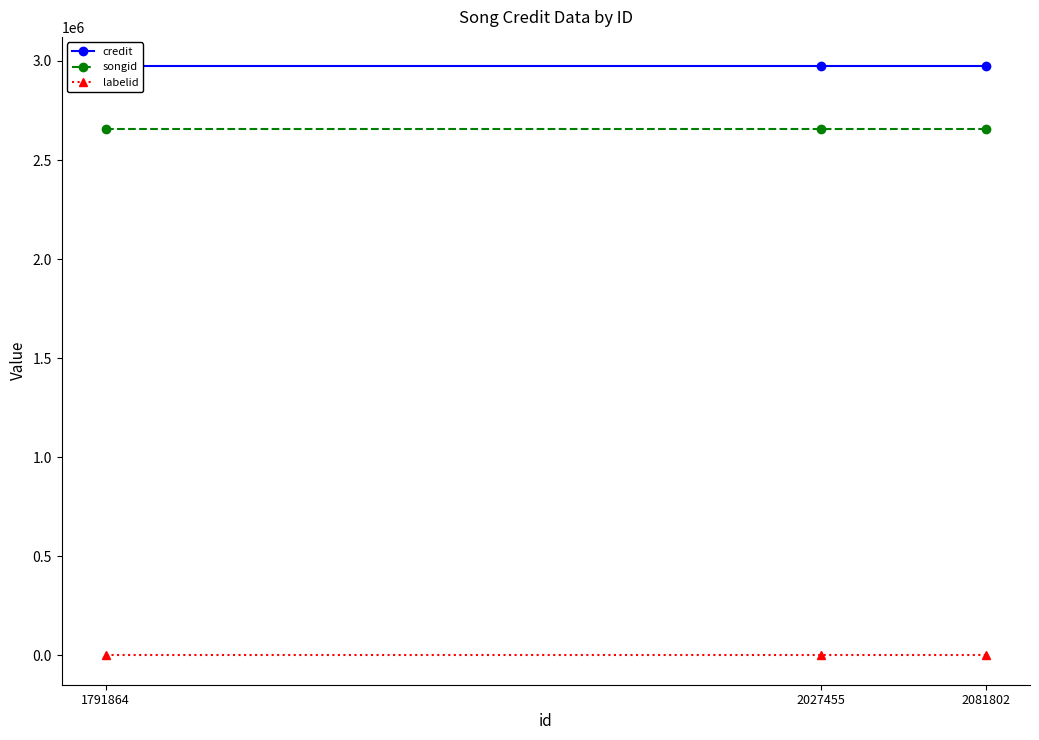

What is the value of the labelid point at the 1st from the left?

-1